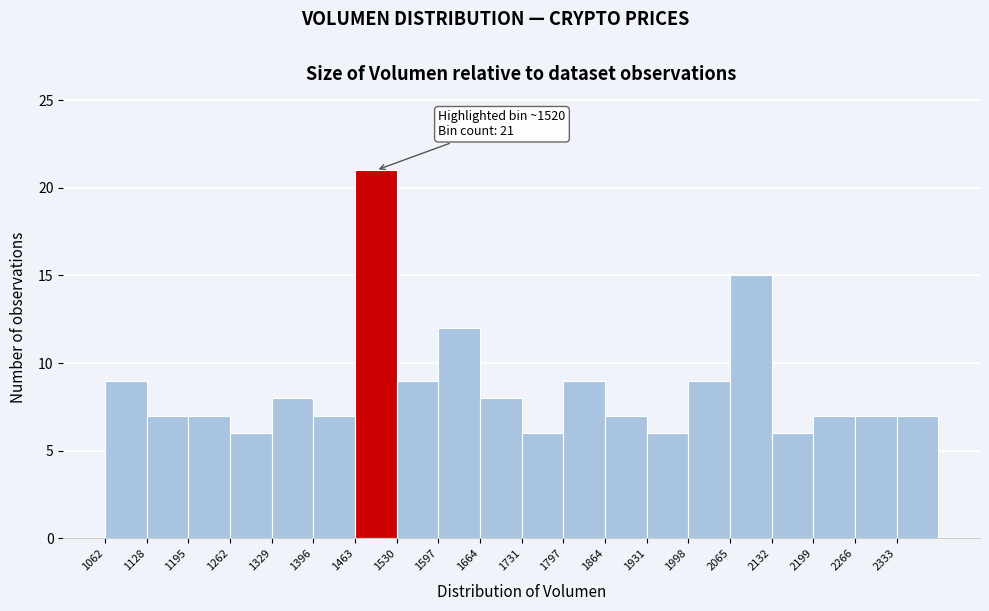

Over which range of the x-axis is the bar tallest?

1460 to 1530